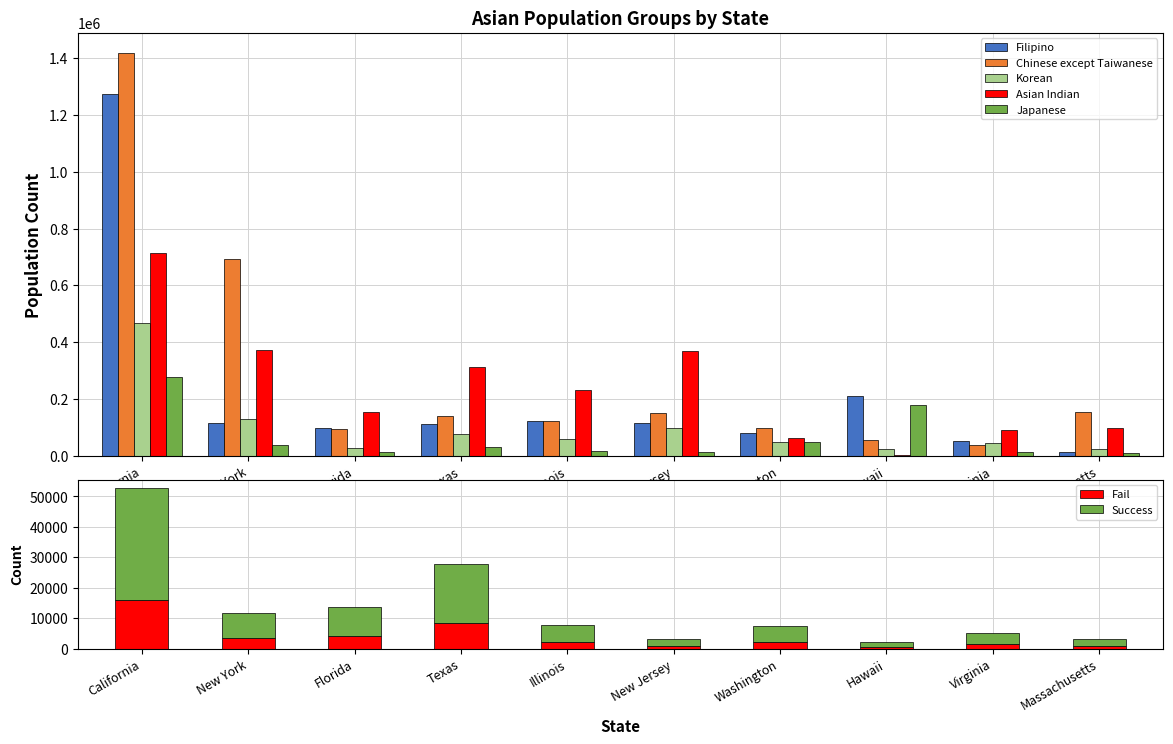

How many data points in Chinese except Taiwanese are less than 138940?

5